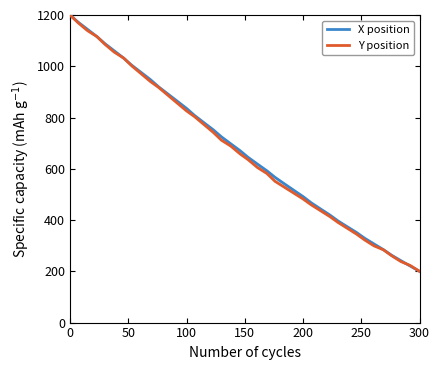

What is the maximum value for Y position?

1200.0